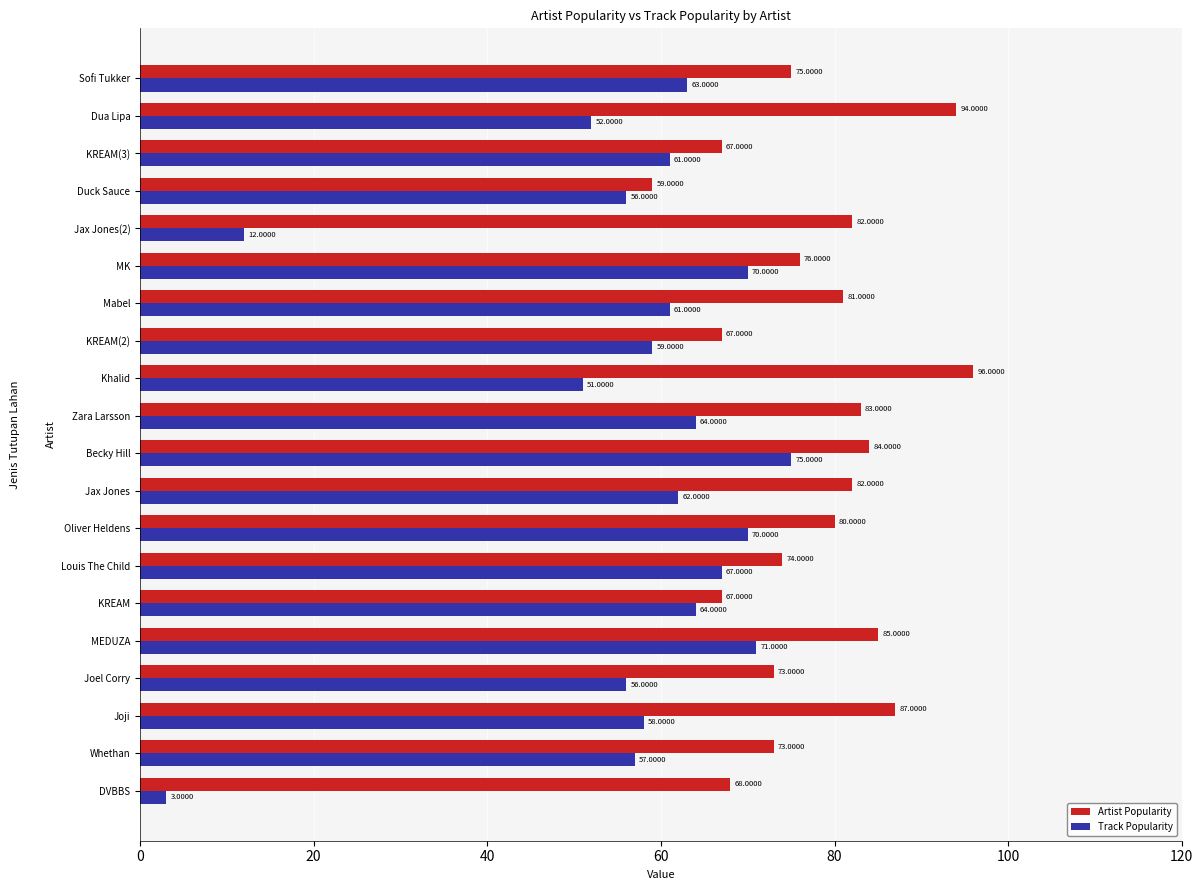

How many values in the Artist Popularity series are below 80?

10